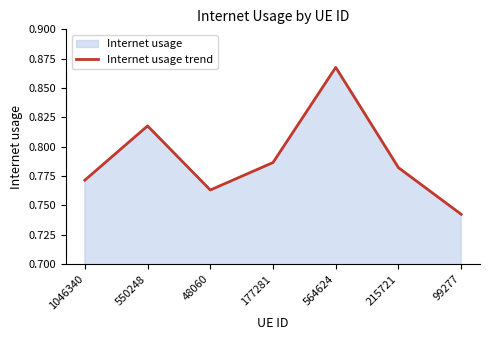

What is the sum of all values?

5.5